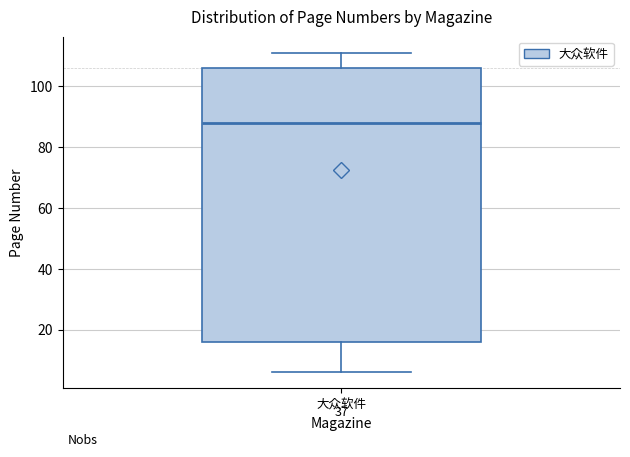

Read this box plot against the y-axis: the position of the median line, the range covered by the box, and the ends of both whiskers. The values are not printed on the chart, so give them approximately, as read against the axis.

median 88, box 16 to 106, whiskers 6 to 112